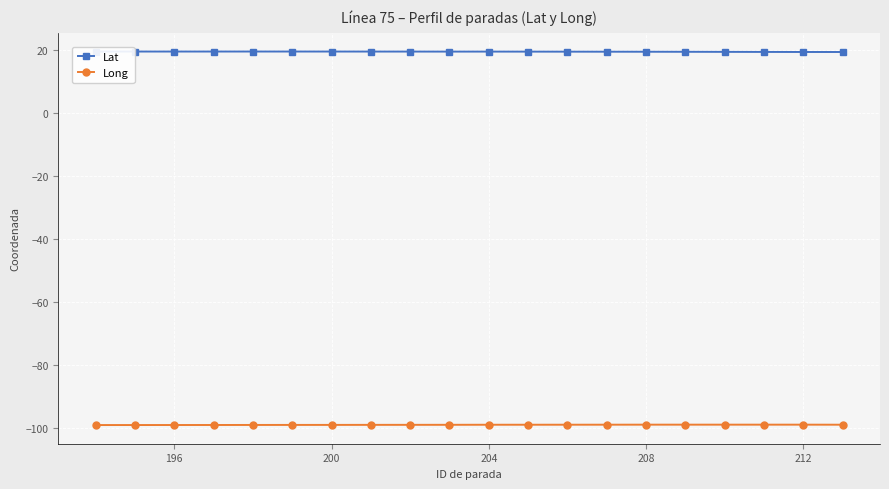

At how many categories does at least one series exceed 16?

20